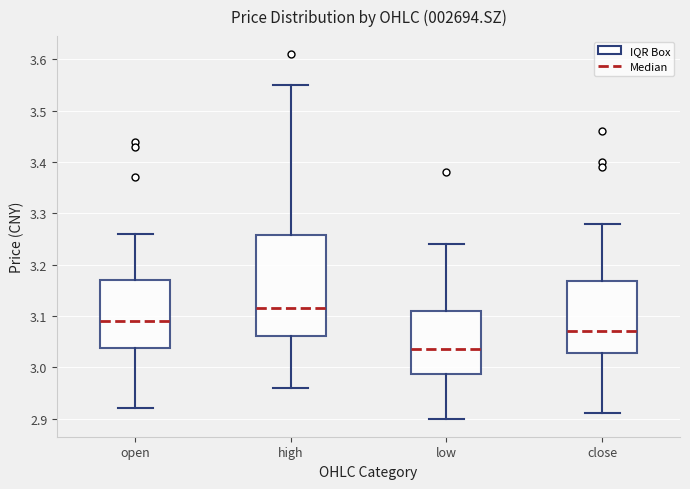

Reading left to right, transcribe this box plot: for each box, give where its median line is, the range the box spans, and where its two whiskers end, as read against the y-axis. The values are not printed on the chart, so give them approximately, as read against the axis.

open: median 3.09, box 3.04 to 3.17, whiskers 2.92 to 3.26
high: median 3.12, box 3.06 to 3.26, whiskers 2.96 to 3.55
low: median 3.04, box 2.99 to 3.11, whiskers 2.90 to 3.24
close: median 3.07, box 3.03 to 3.17, whiskers 2.91 to 3.28